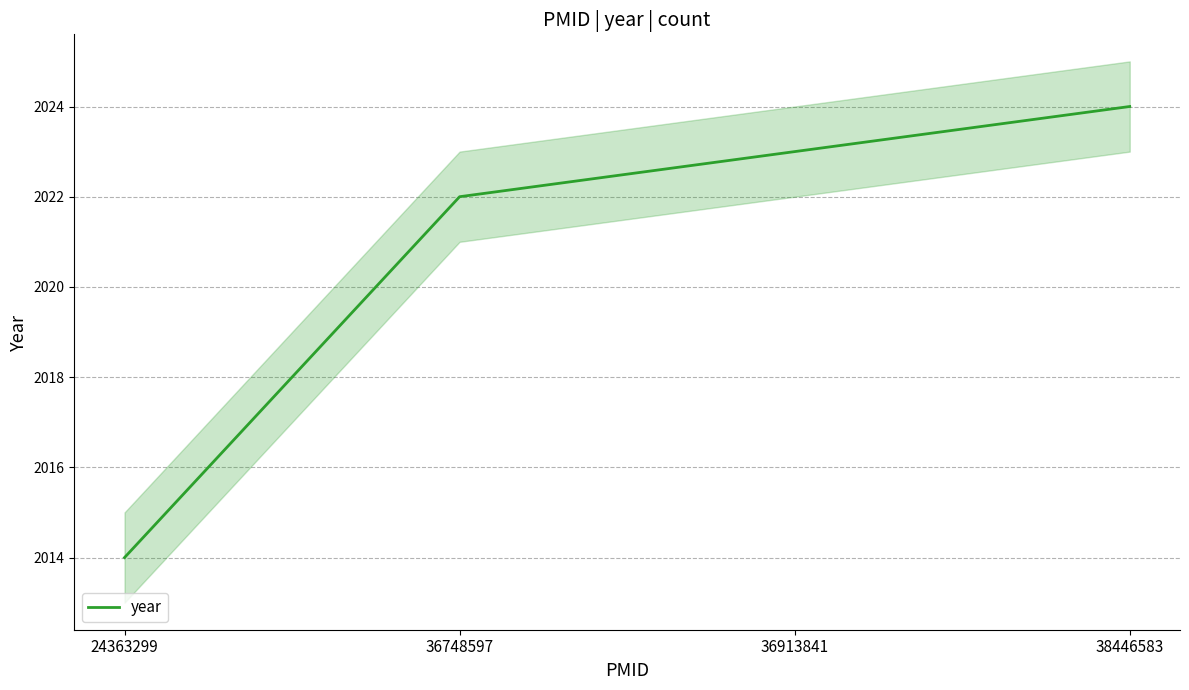

Reading left to right, list all the values displayed in this chart.

2014	2022	2023	2024